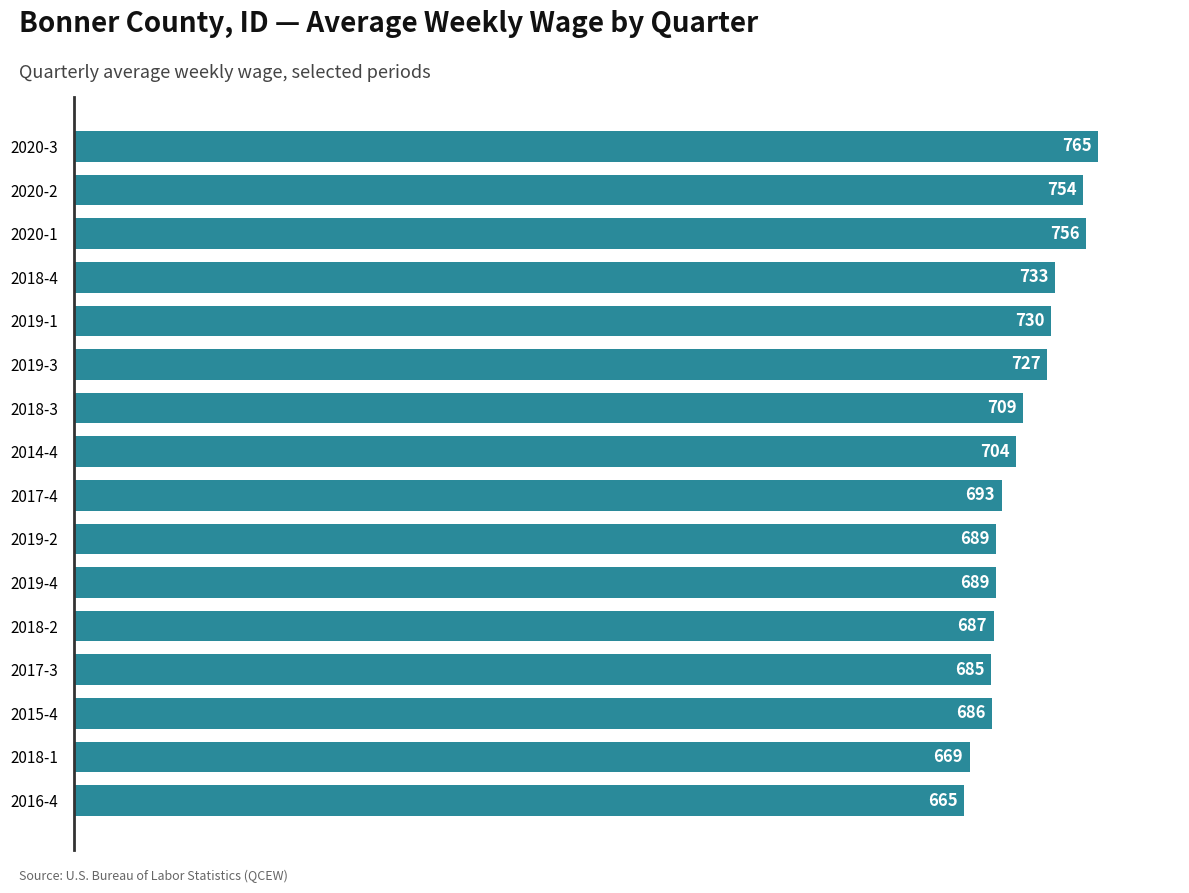

Is it true that the value at 2018-4 is 1223?

False